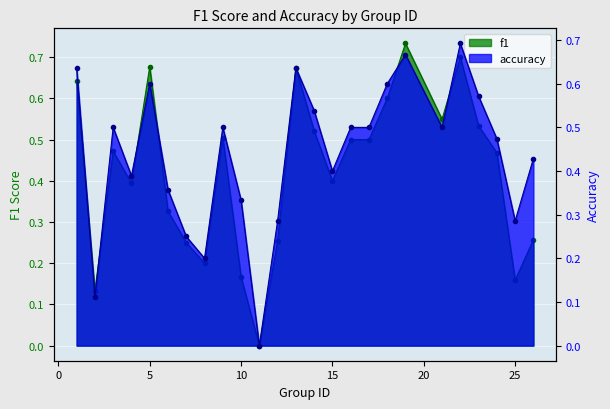

Rank the series by their maximum value, from lowest to highest.

accuracy, f1